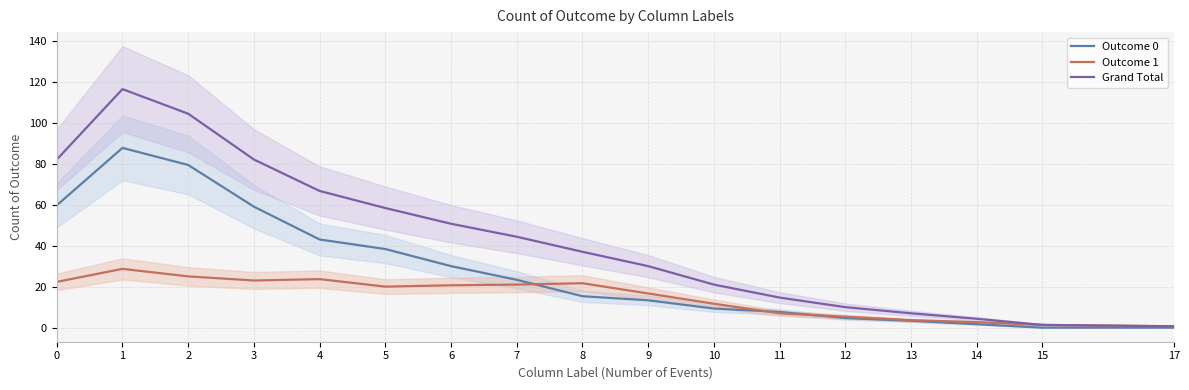

True or false: Grand Total and Outcome 0 cross at least once.

False